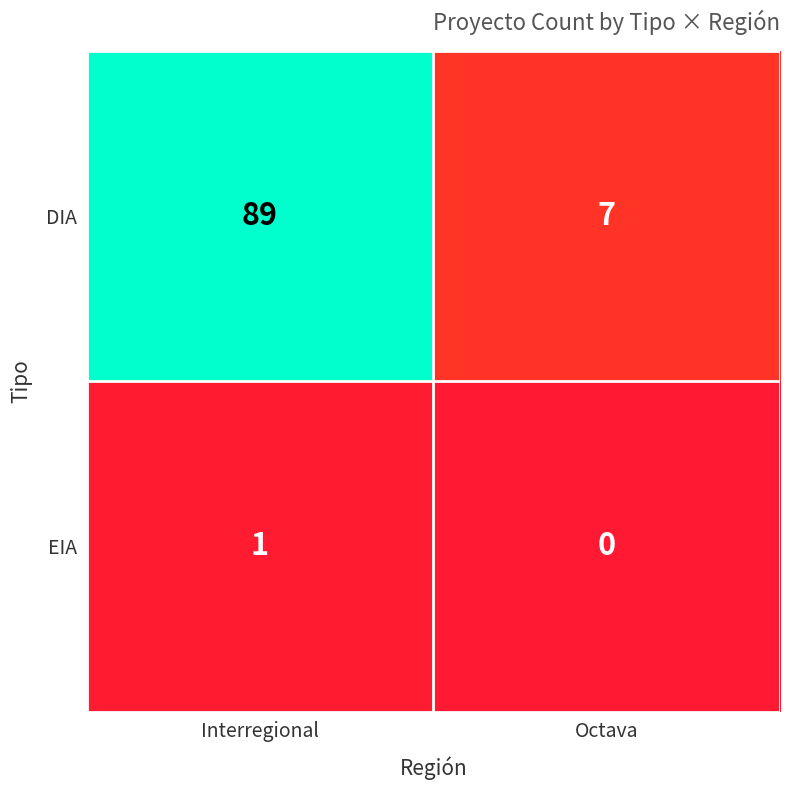

What is the total value across all series at Interregional?

90